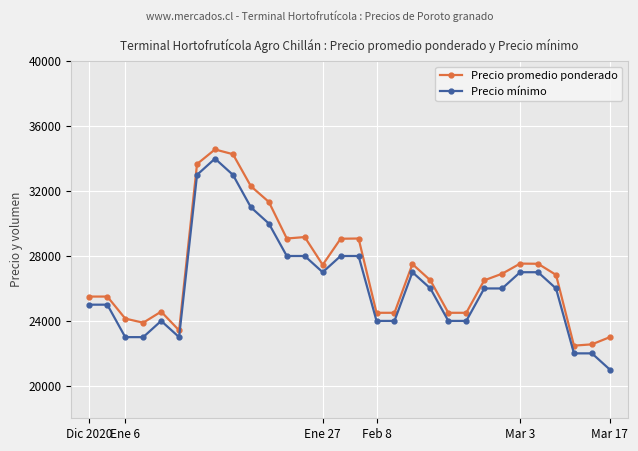

True or false: Precio mínimo has more than 0 points higher than both neighbors.

True